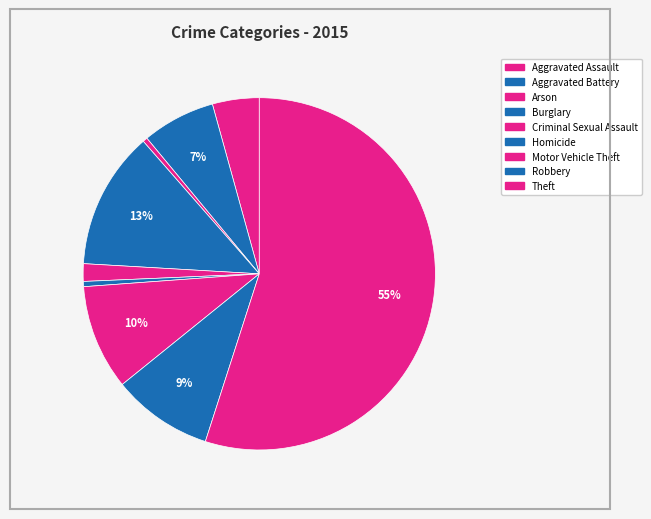

Which slice is the largest?

Theft